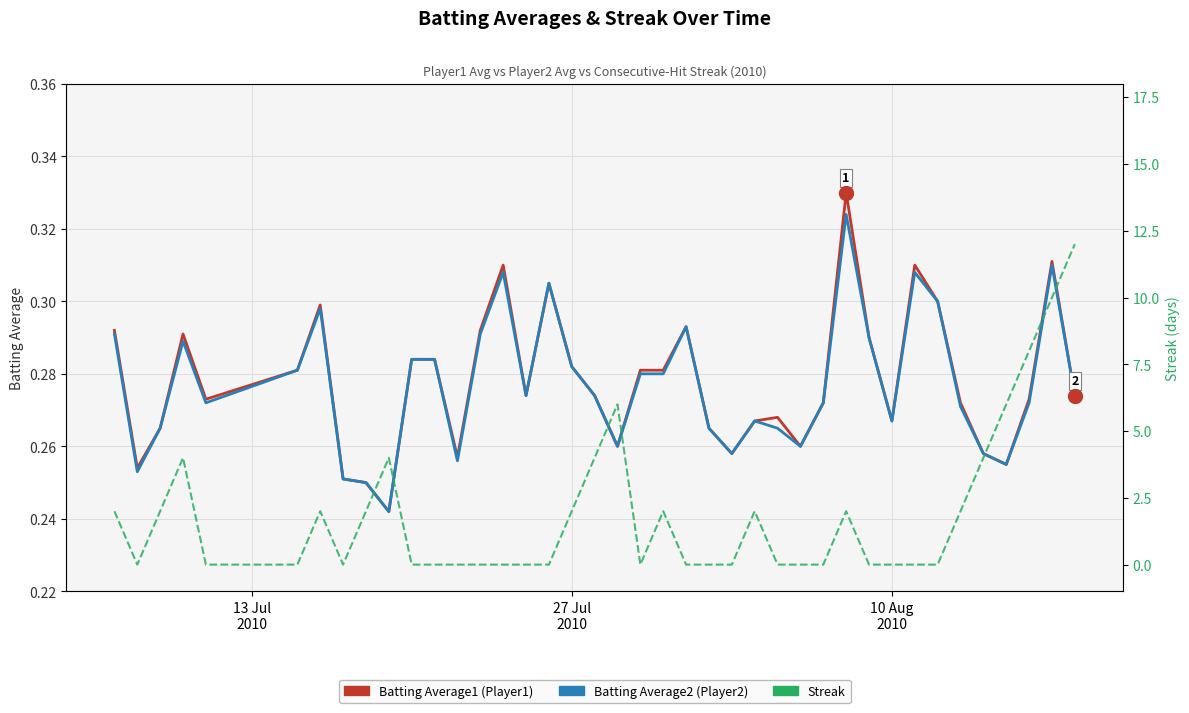

Is this an area chart (filled region under the line)?

No